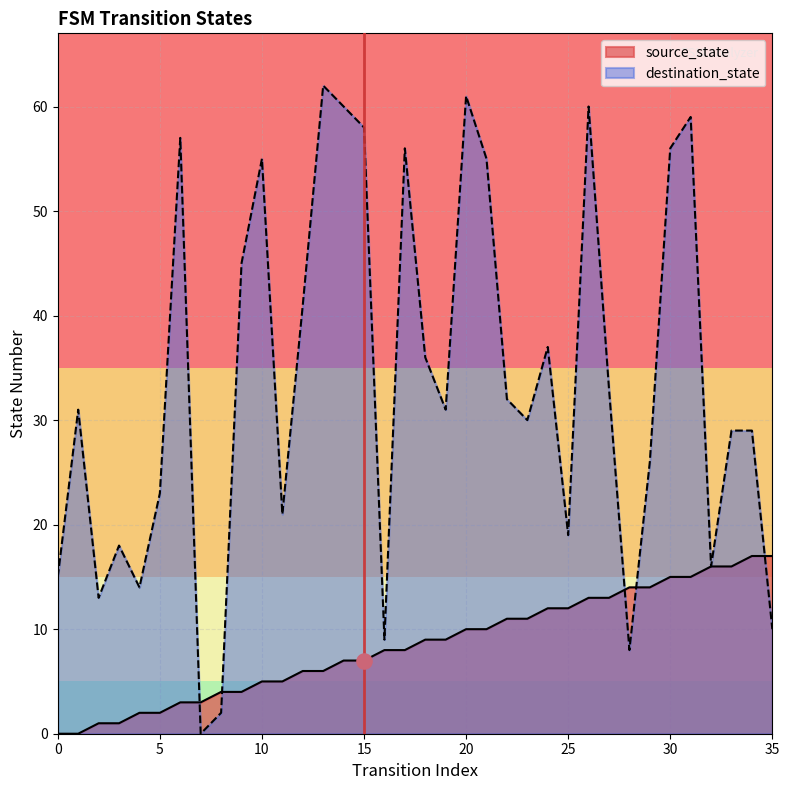

Which series reaches the minimum Y coordinate?

source_state